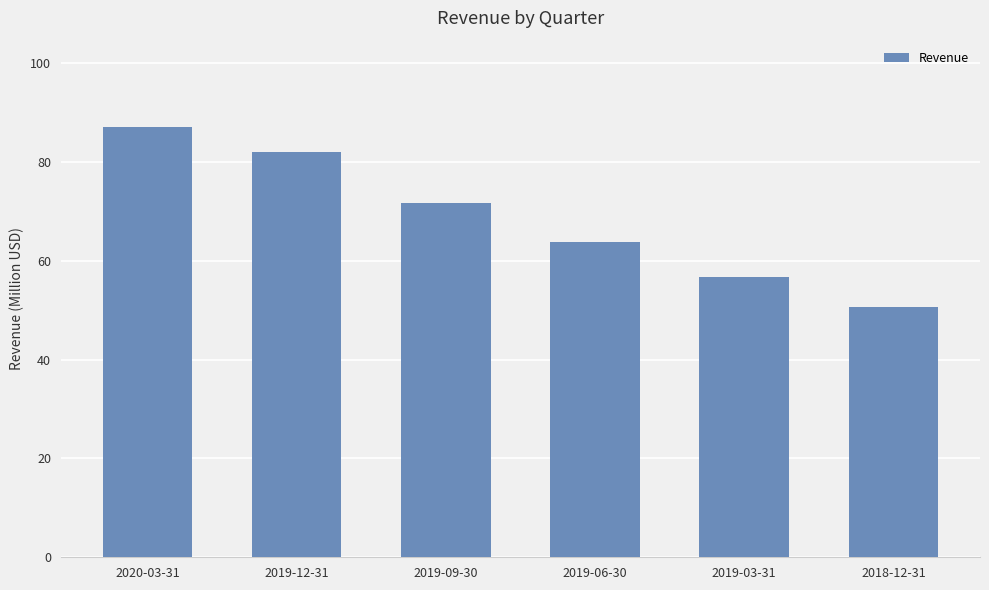

List the labels in order of value, largest first.

2020-03-31, 2019-12-31, 2019-09-30, 2019-06-30, 2019-03-31, 2018-12-31